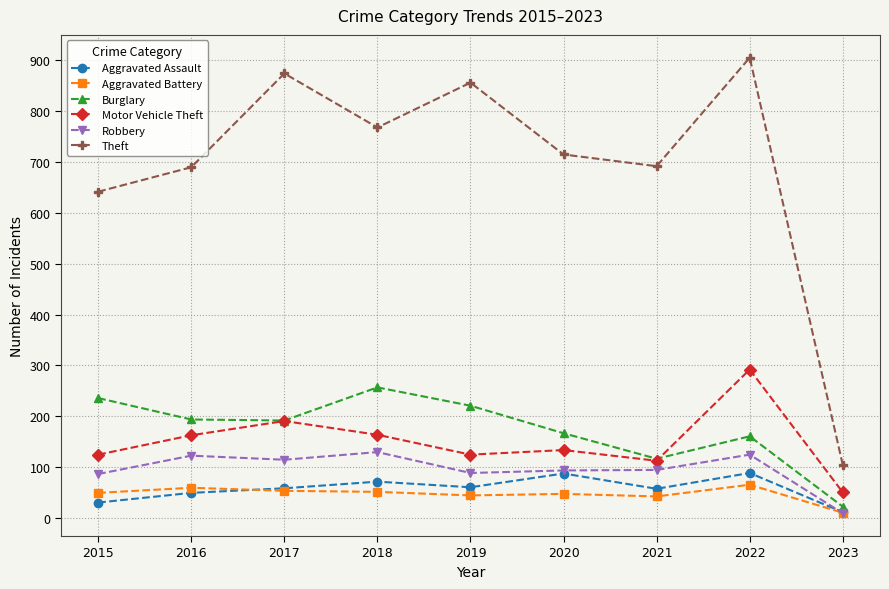

Where is the first local maximum for Motor Vehicle Theft?

2017